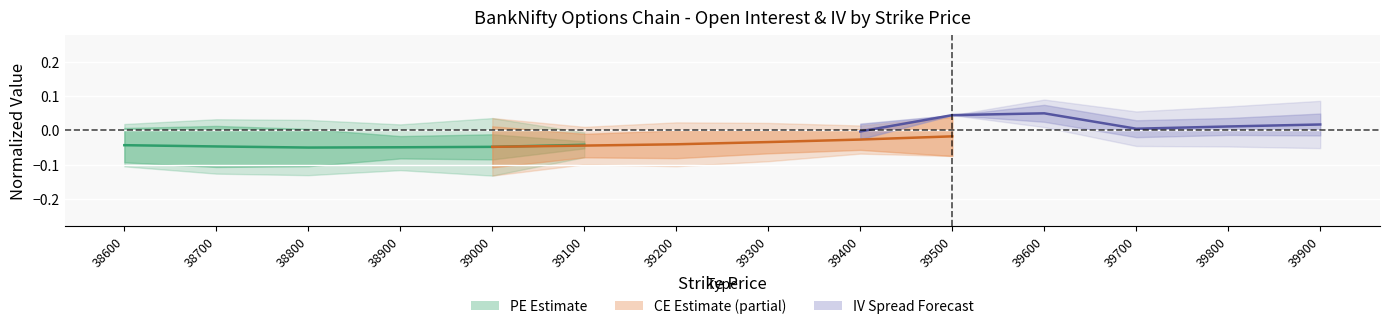

Reading left to right, transcribe all the data shown in this chart.

PE Estimate: -0.0	-0.0	-0.1	-0.0	-0.0	-0.0
CE Estimate (partial): -0.0	-0.0	-0.0	-0.0	-0.0	-0.0
IV Spread Forecast: -0.0	0.0	0.1	0.0	0.0	0.0